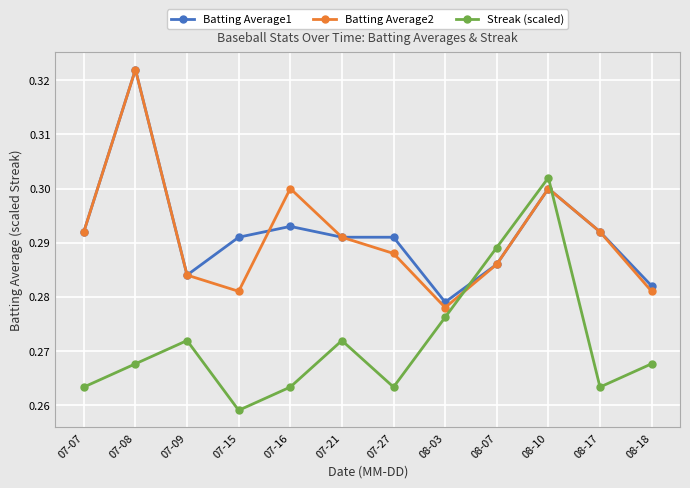

What position from the left is 07-08?

2